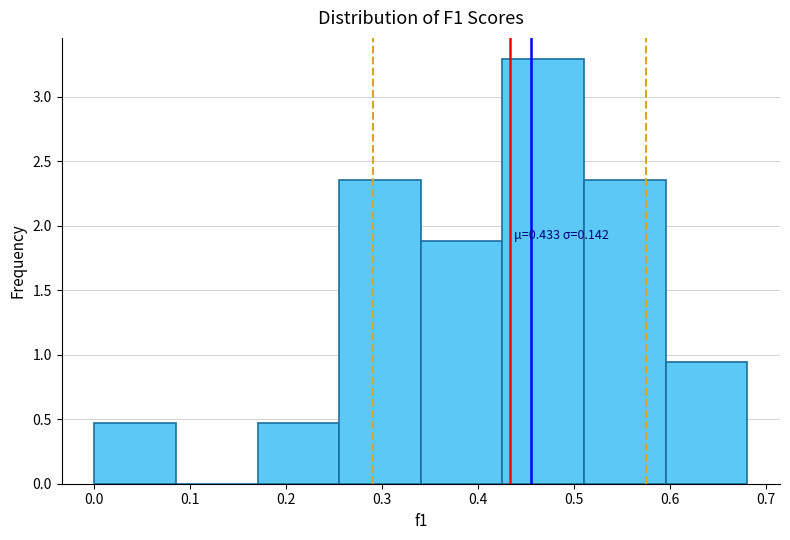

Over which range of the x-axis is the bar tallest?

0.43 to 0.51